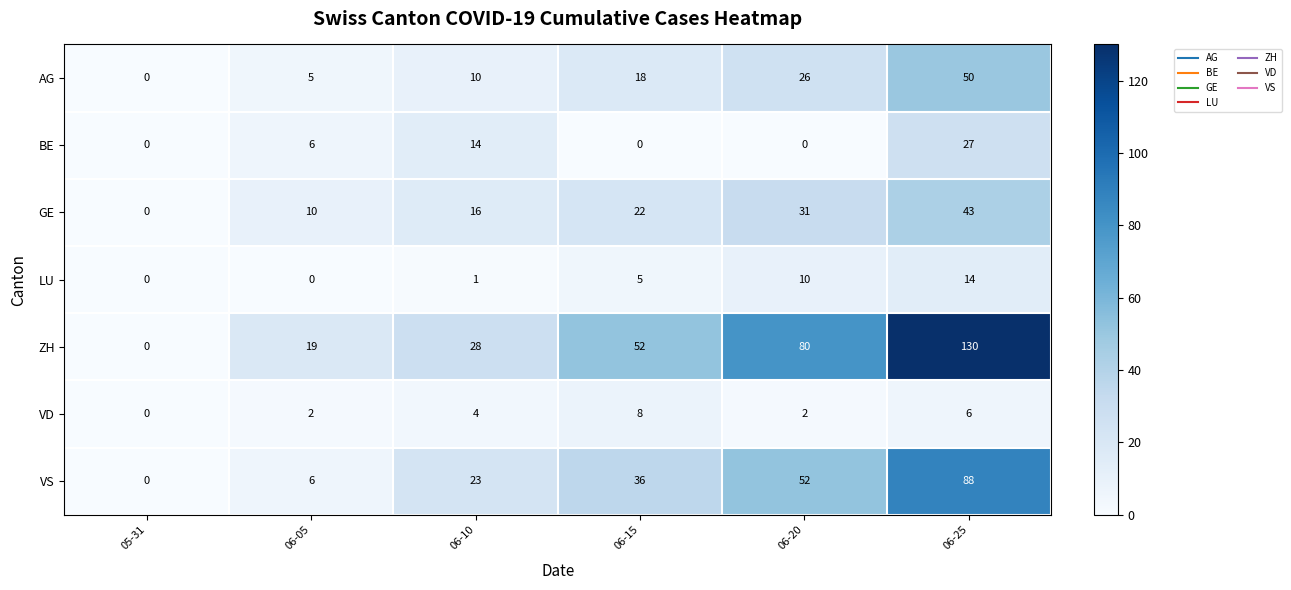

What is the total value across all series at 06-20?

201